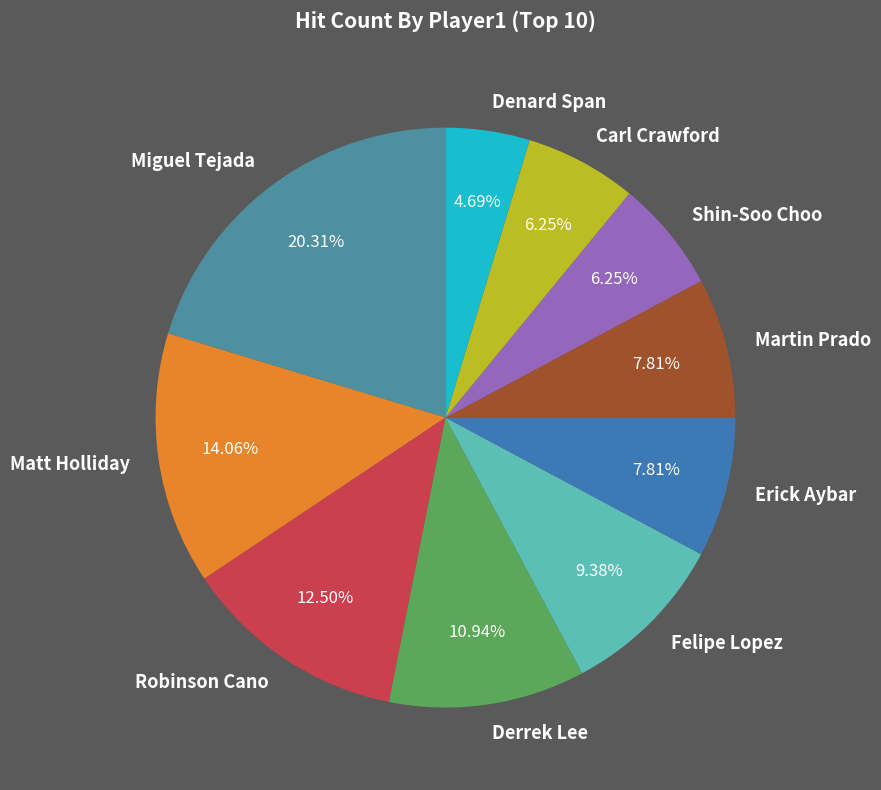

Is it true that Denard Span is 5% of the pie?

True